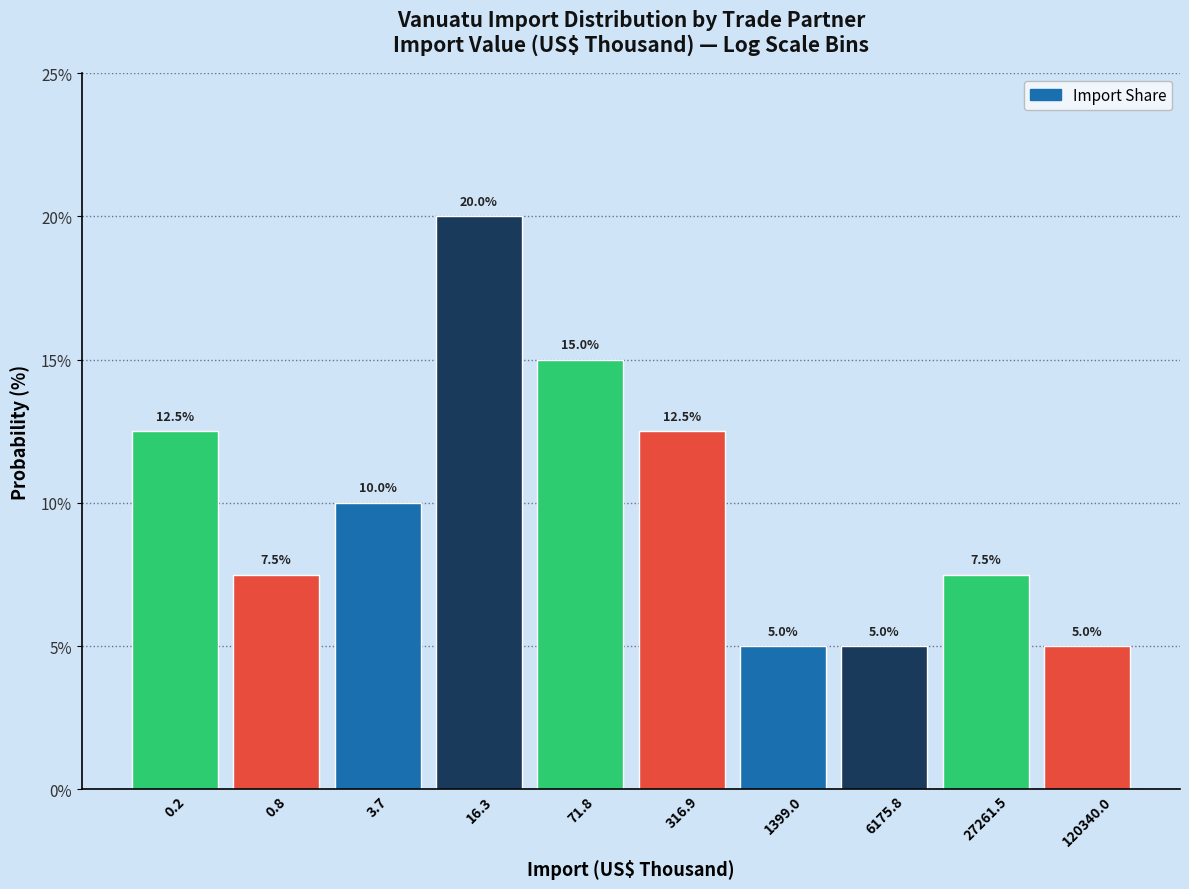

Reading left to right, what are all the values shown in this chart?

0.2=12.5	0.8=7.5	3.7=10.0	16.3=20.0	71.8=15.0	316.9=12.5	1399.0=5.0	6175.8=5.0	27261.5=7.5	120340.0=5.0